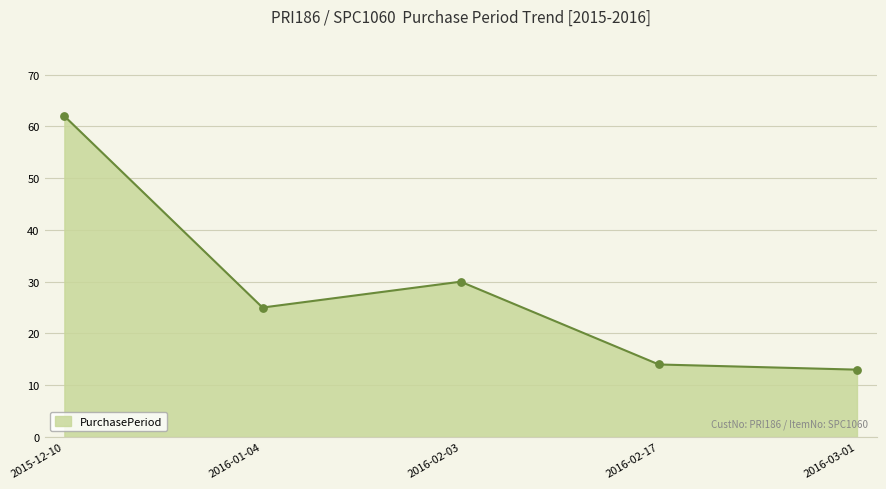

Between 2015-12-10 and 2016-03-01, which is larger?

2015-12-10